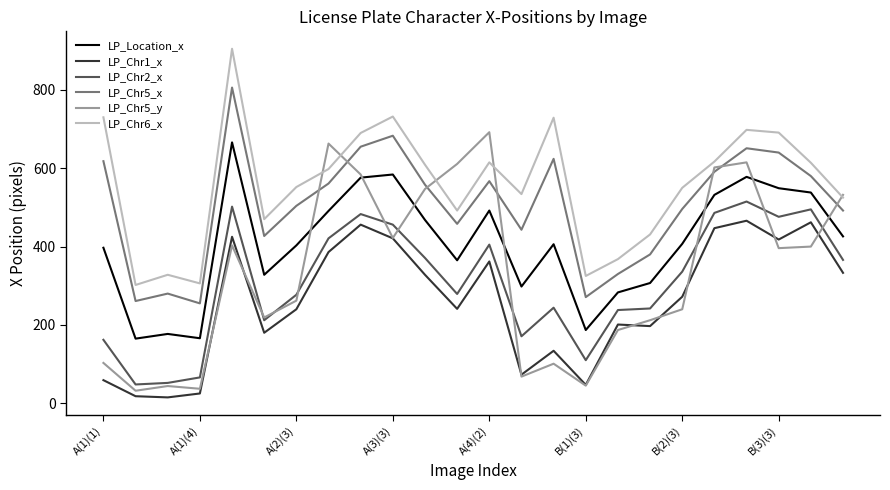

True or false: LP_Chr5_x and LP_Chr6_x intersect in this chart.

False